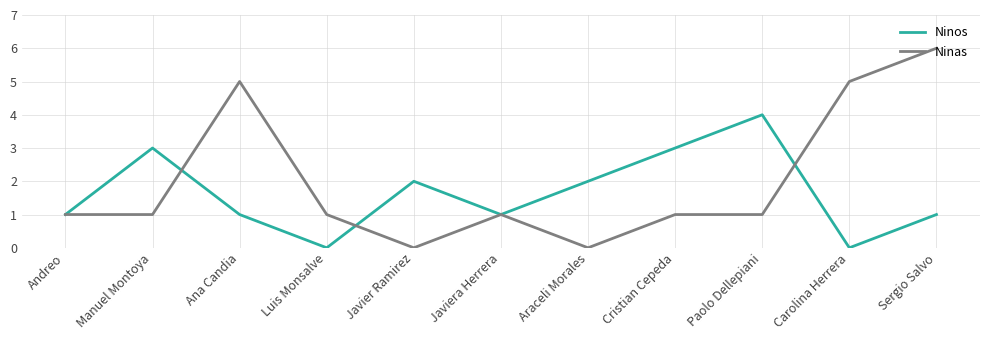

What is the difference between the highest and lowest values at Araceli Morales?

2